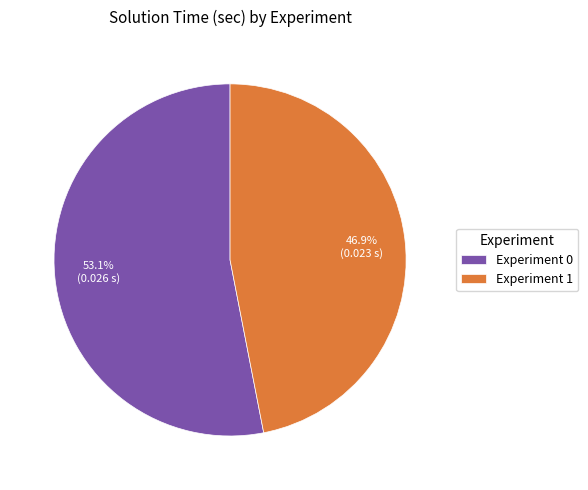

How many slices are in this pie chart?

2